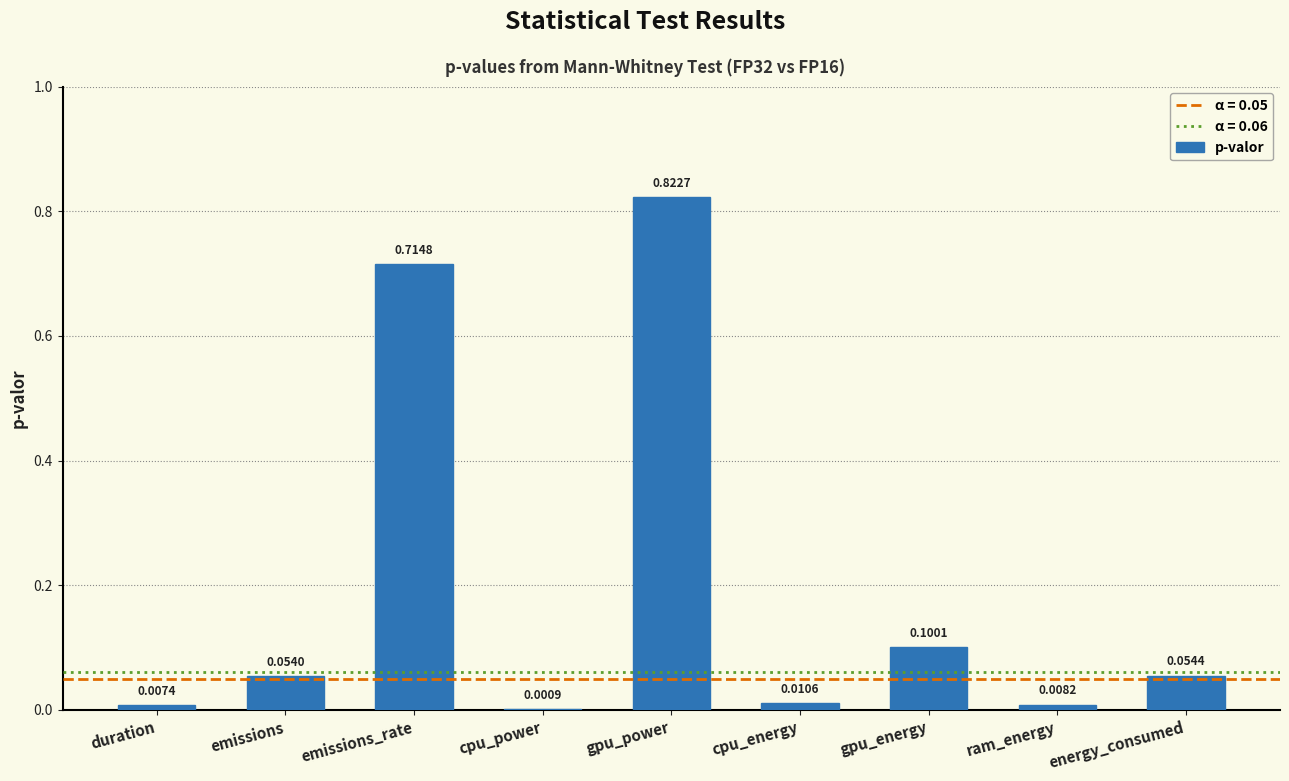

Which label corresponds to the largest value in the chart?

gpu_power